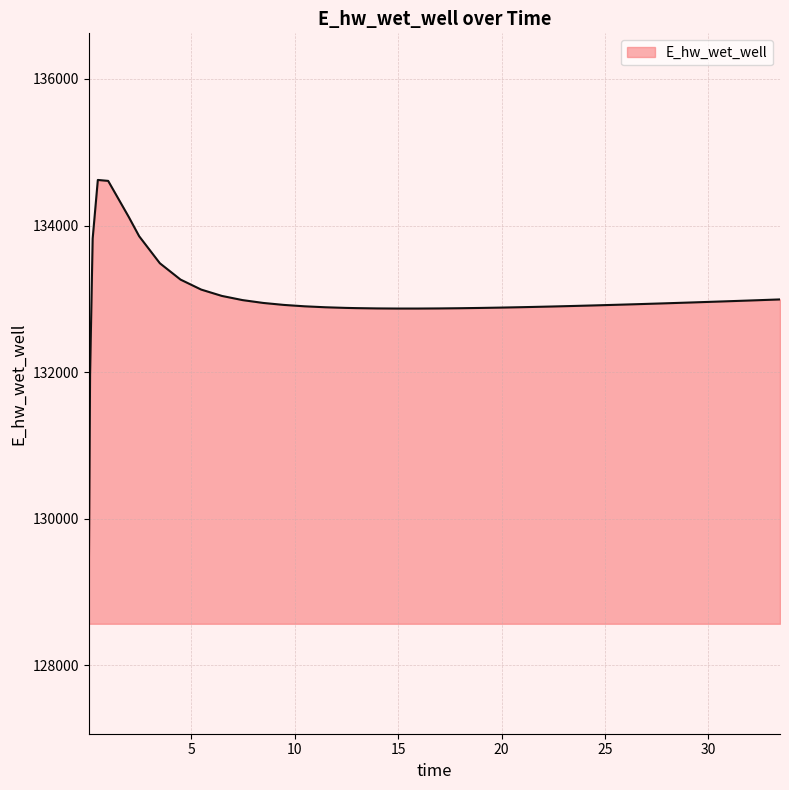

What is the difference between the maximum and minimum values?

5554.0